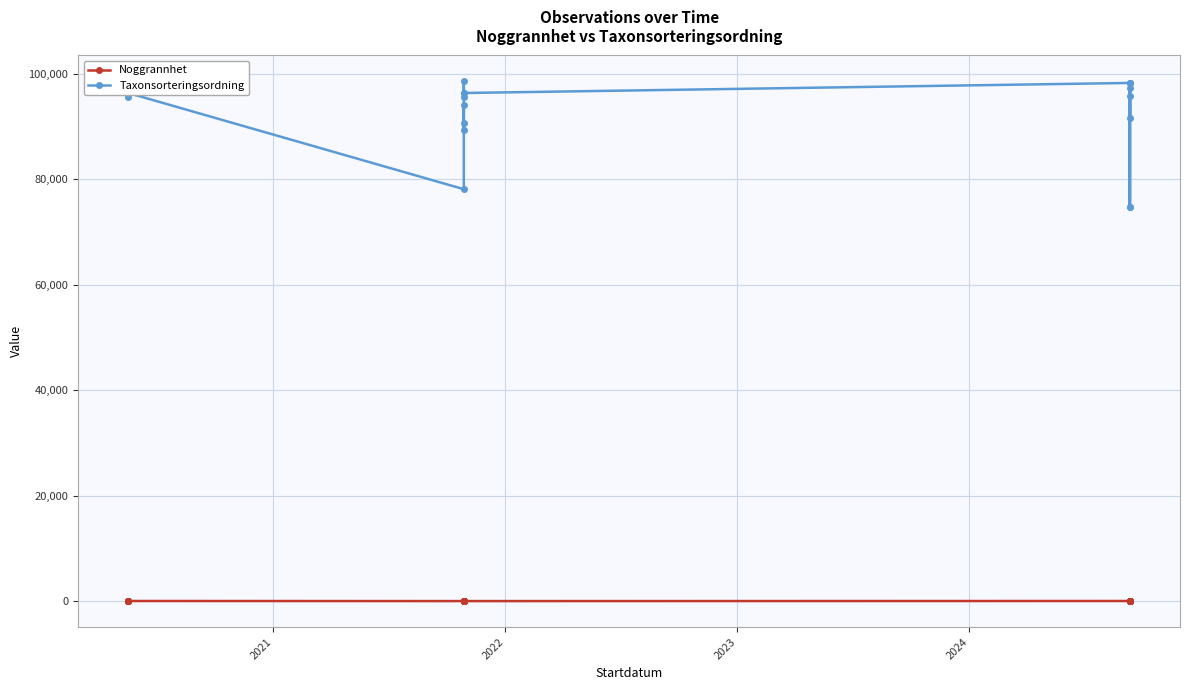

Which series has the largest total across all categories?

Taxonsorteringsordning